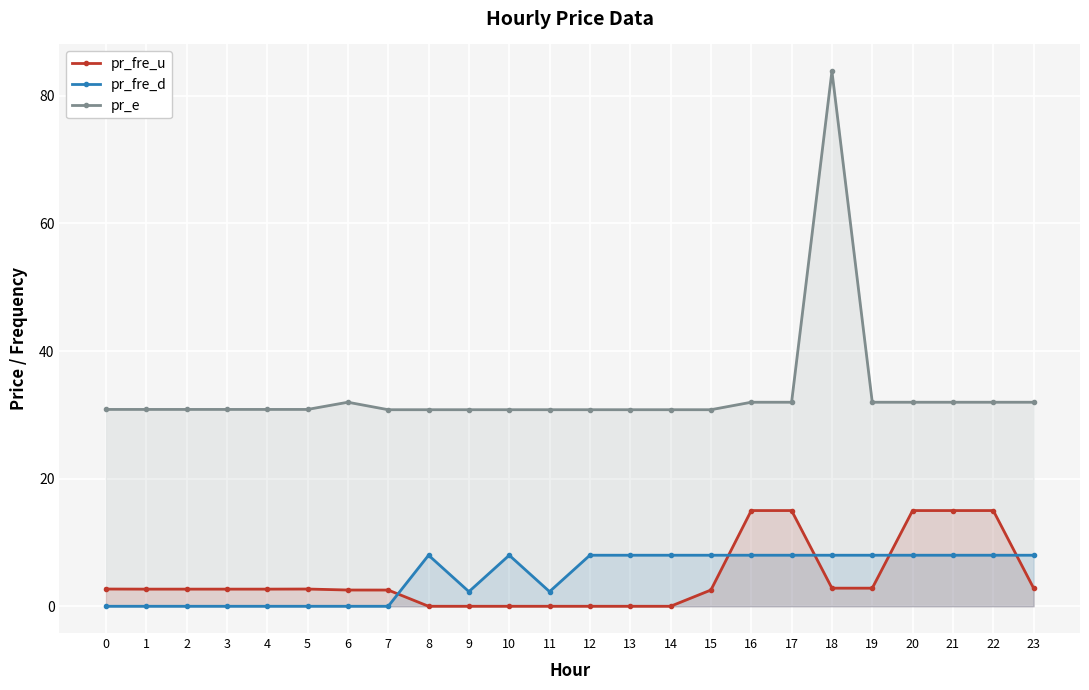

What is the sum of the pr_fre_d values at 0 and 18?

8.0